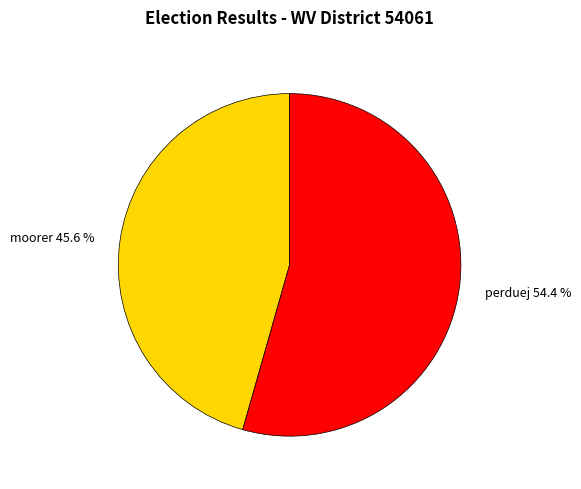

Which slice is the smallest?

moorer